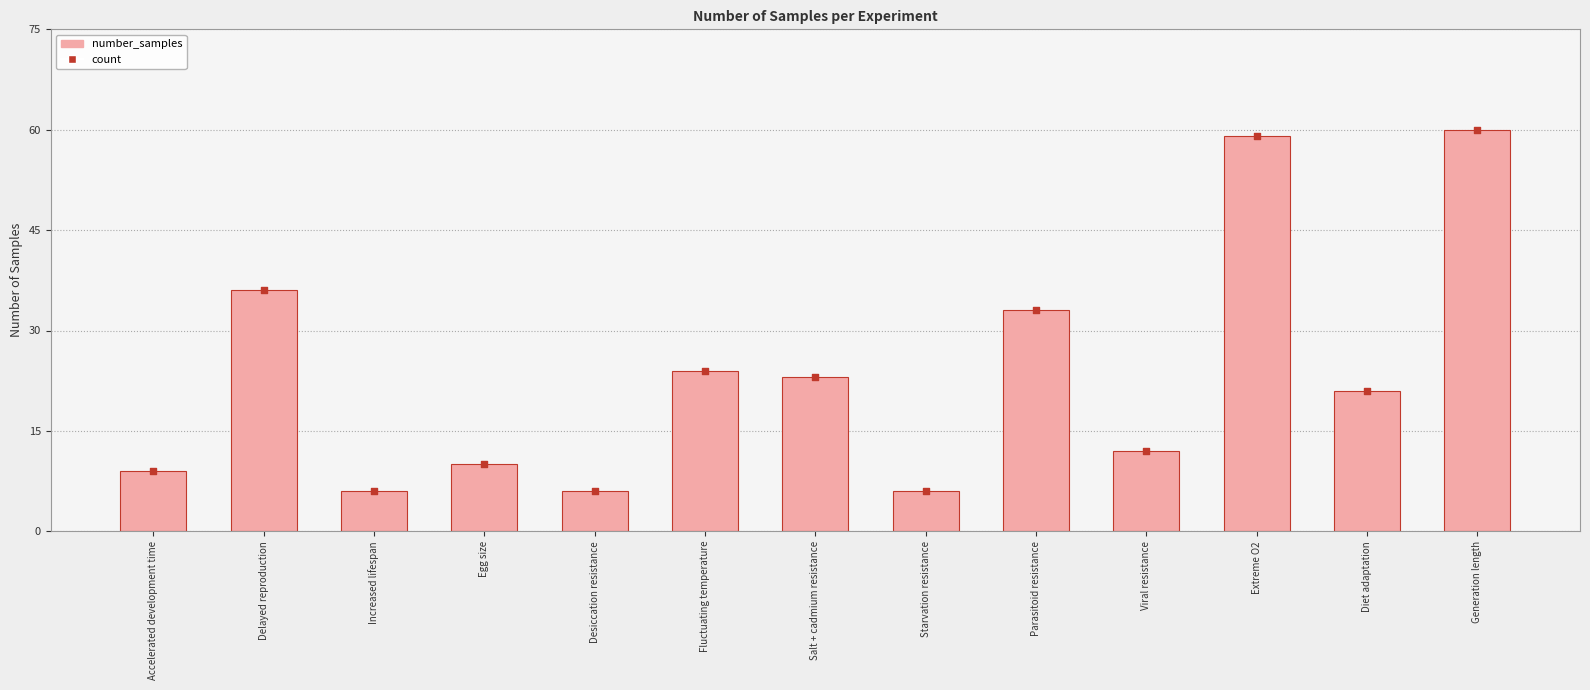

Which series has the largest total across all categories?

number_samples